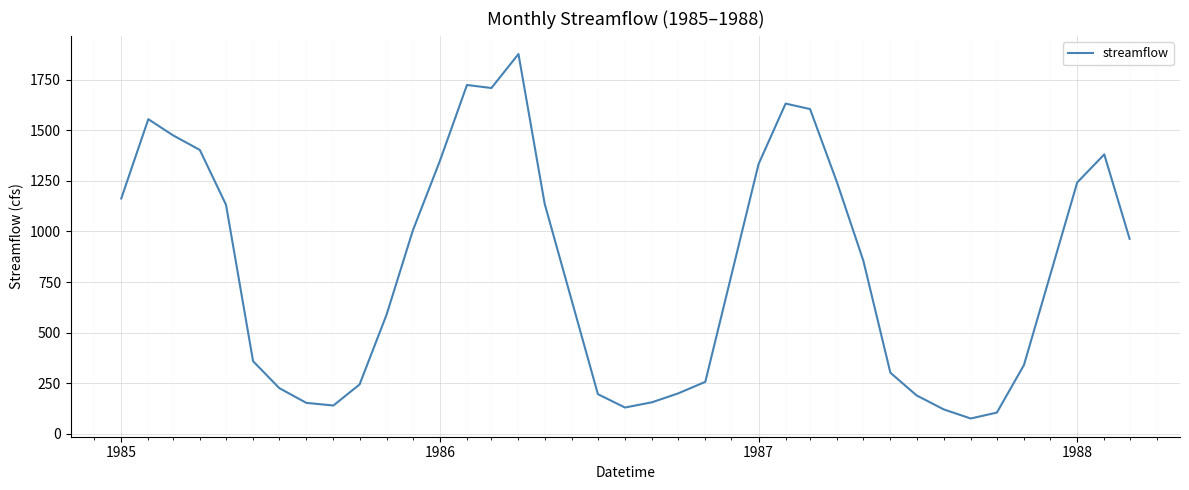

What is the minimum value shown in the chart?

75.8